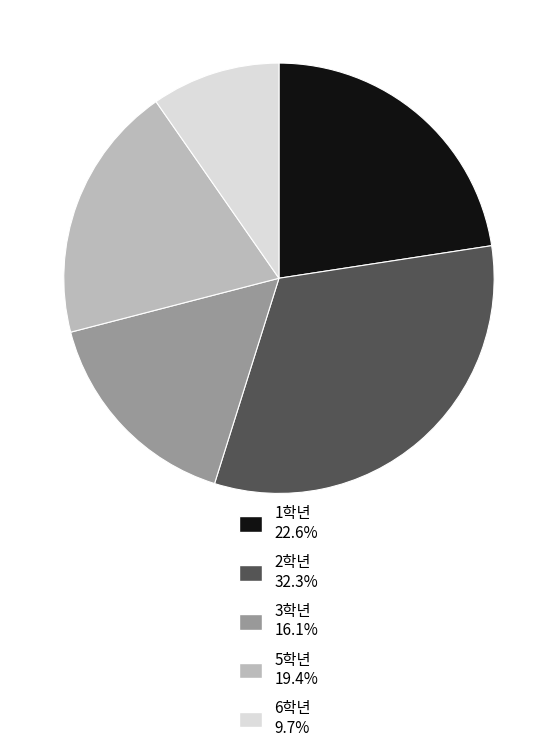

The 3학년 slice represents 27% of the pie. True or false?

False